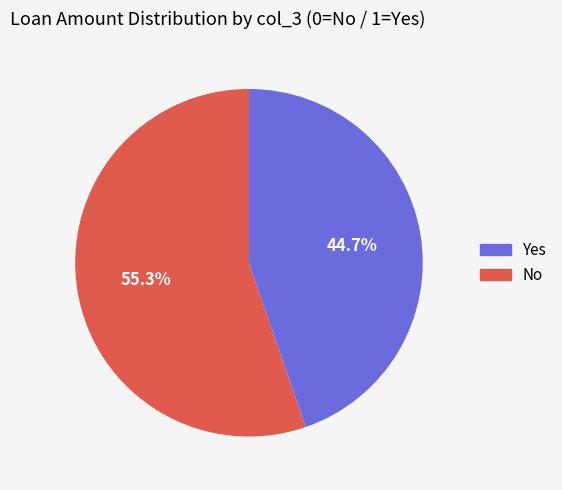

Is there a majority slice in this chart?

Yes